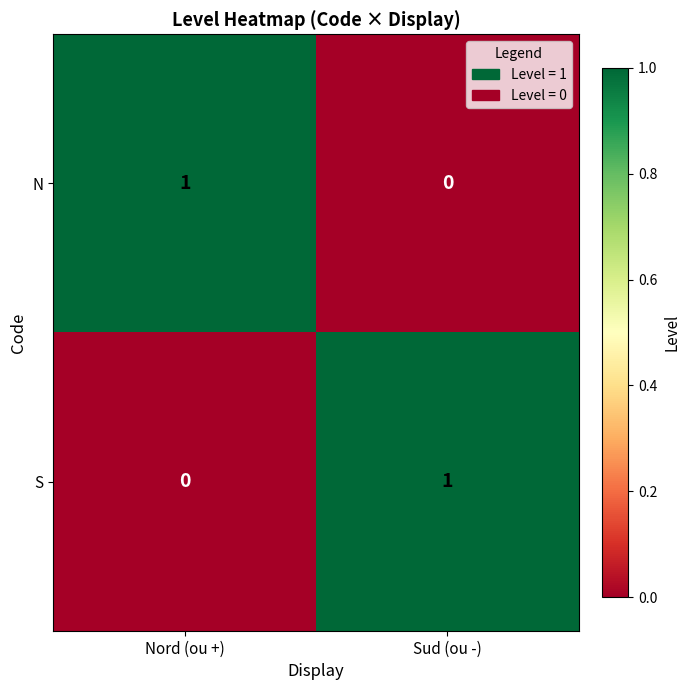

Count the number of data series in this chart.

2